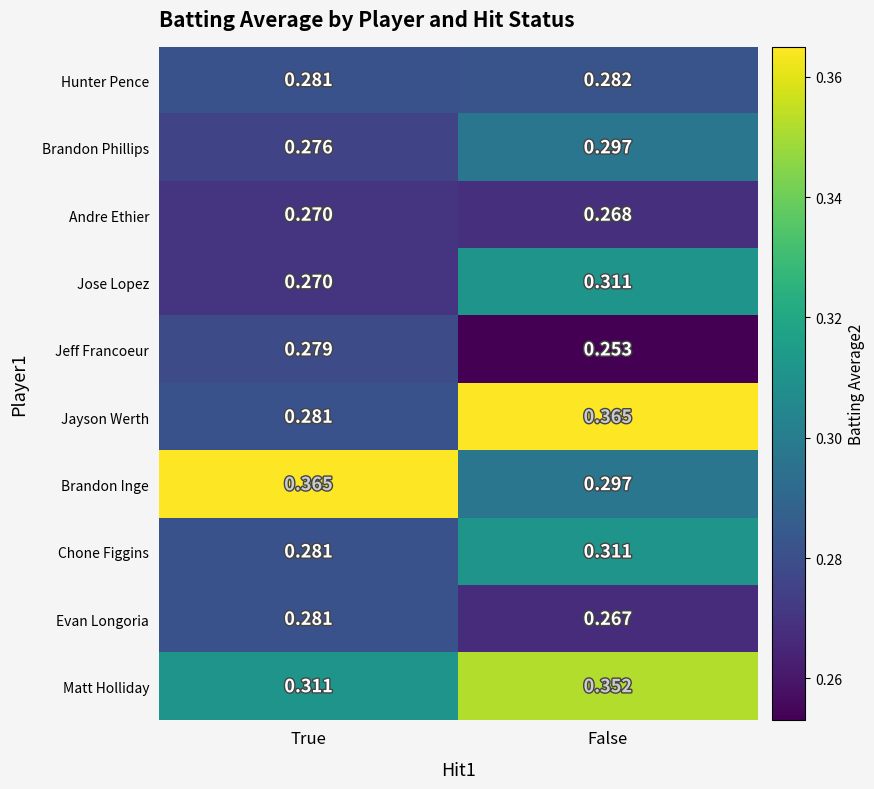

Which series has the widest spread of values?

Jayson Werth